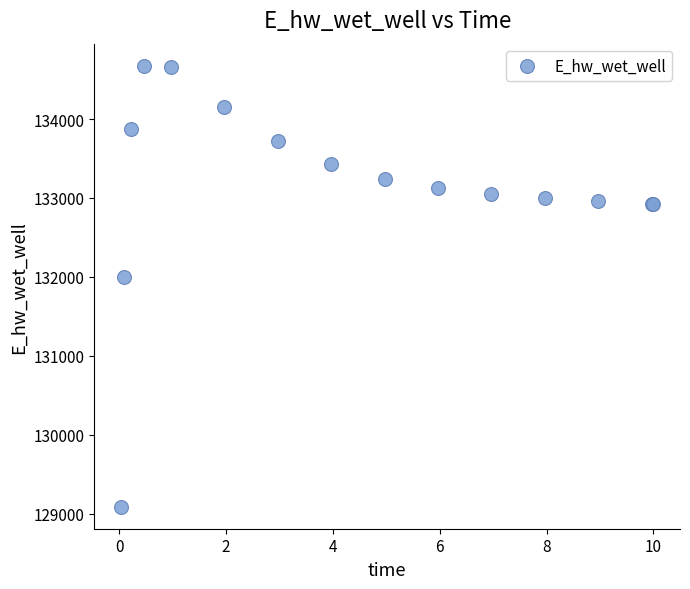

What Y value in the scatter plot is closest to 131881?

132003.3